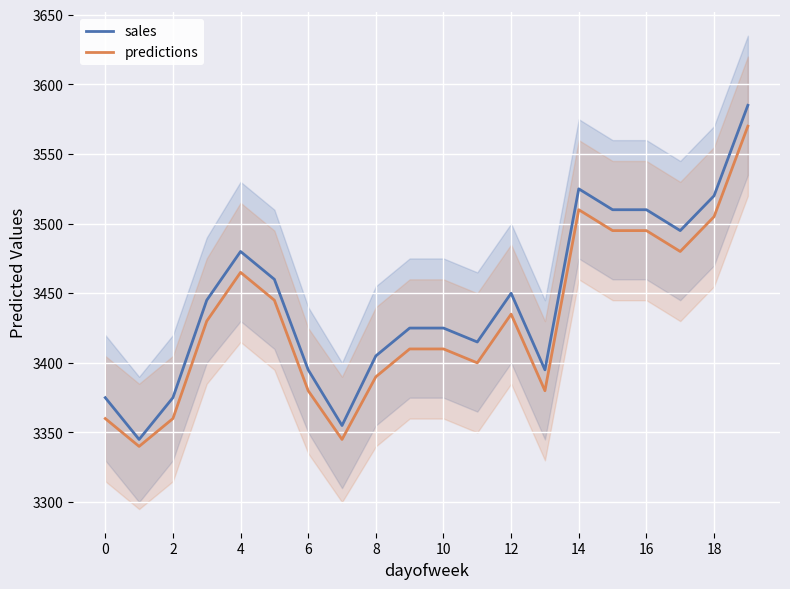

Is it true that predictions equals 3390 at 8?

True